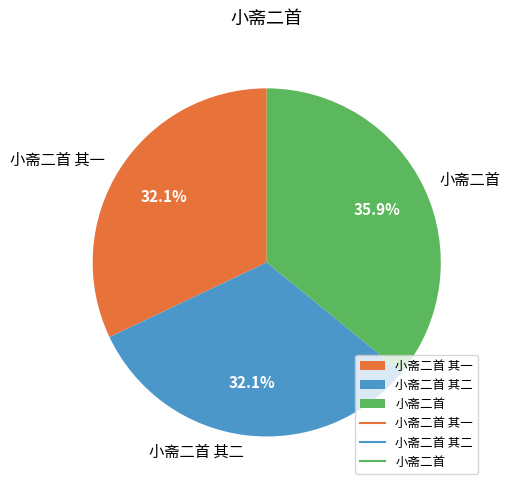

Which category has the biggest portion of the pie?

小斋二首